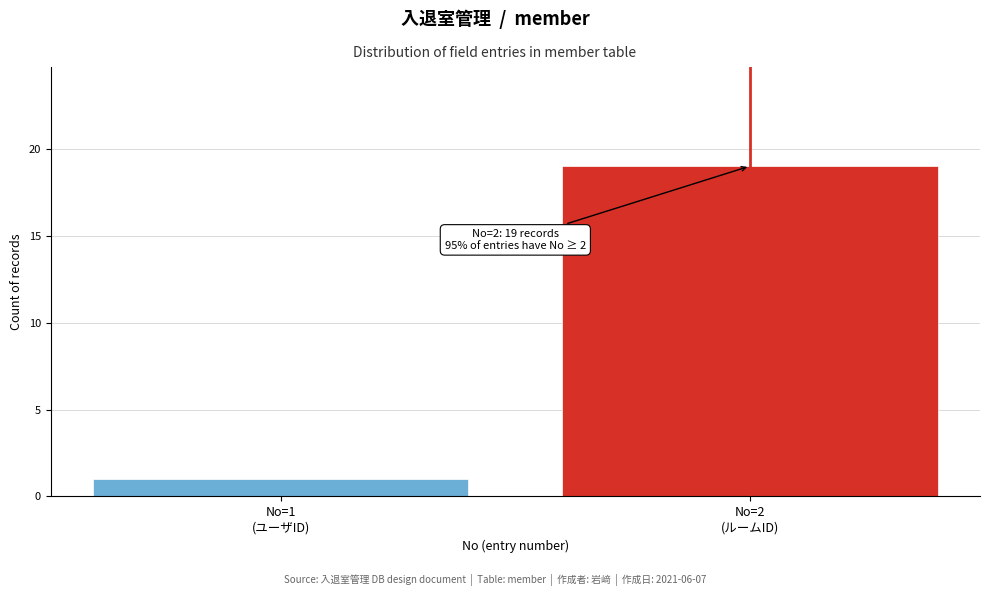

Reading left to right, list all the values displayed in this chart.

1	19